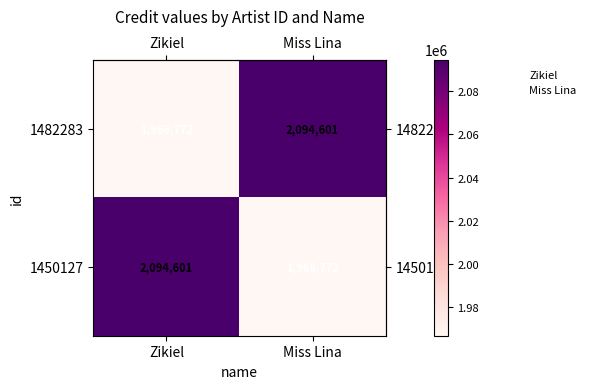

What is the difference between the highest and lowest values at Miss Lina?

127829